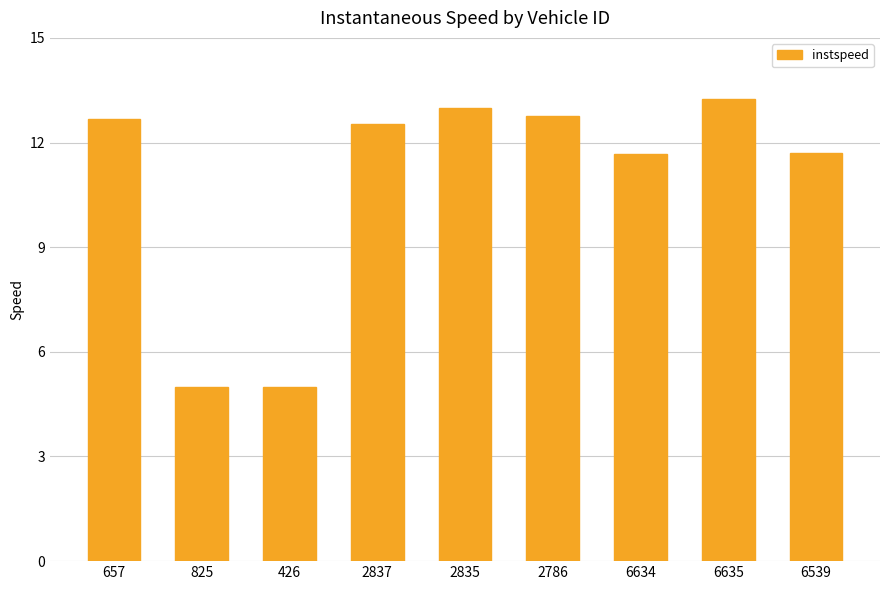

What is the greatest value displayed?

13.2